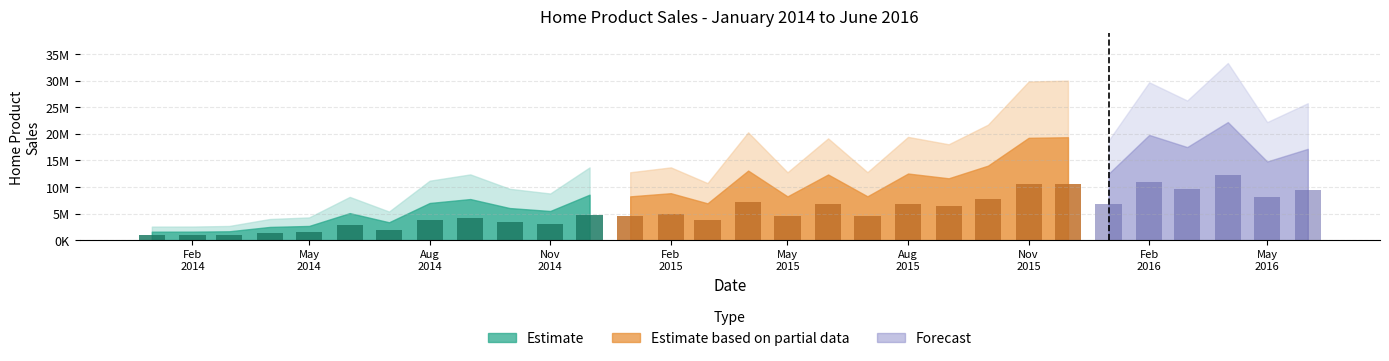

What is the ratio of the value at 2015-09 to the value at 2014-05?

4.4